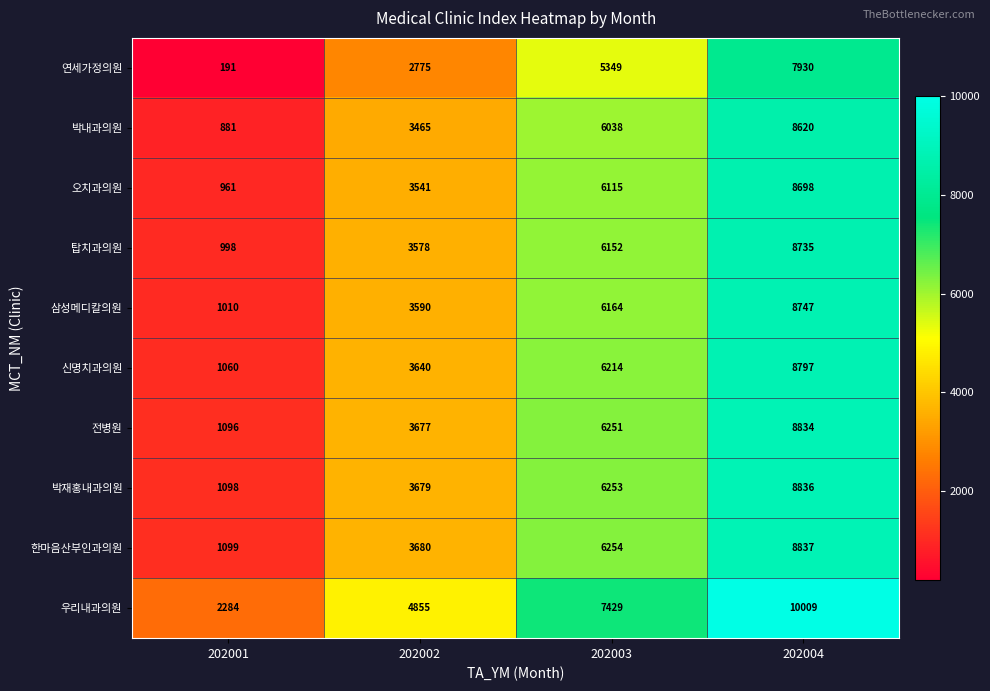

What is the lowest value of the 신명치과의원 series?

1060